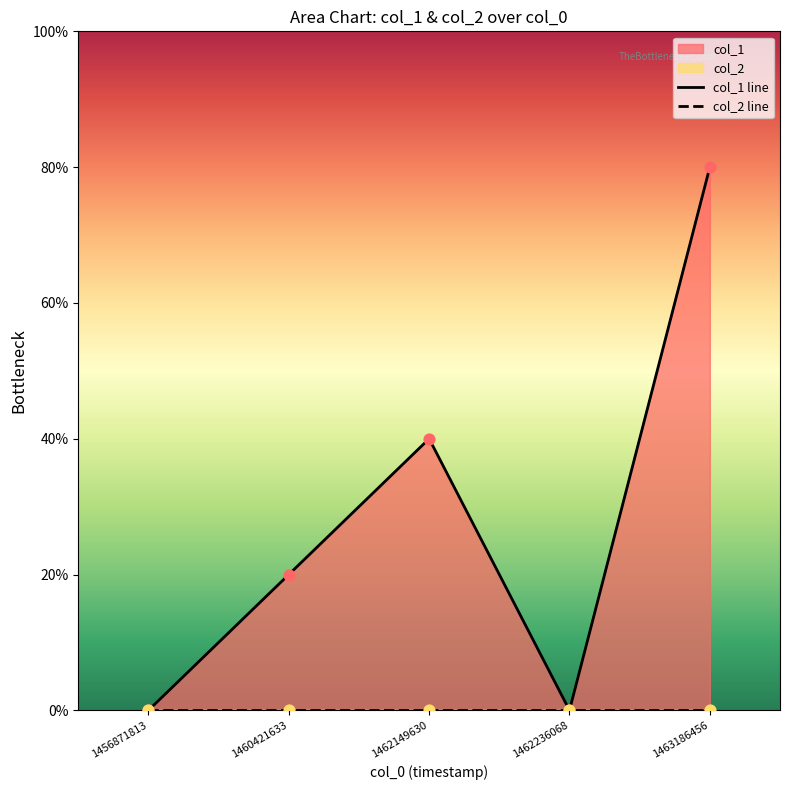

Which series has the largest total across all categories?

col_1 line